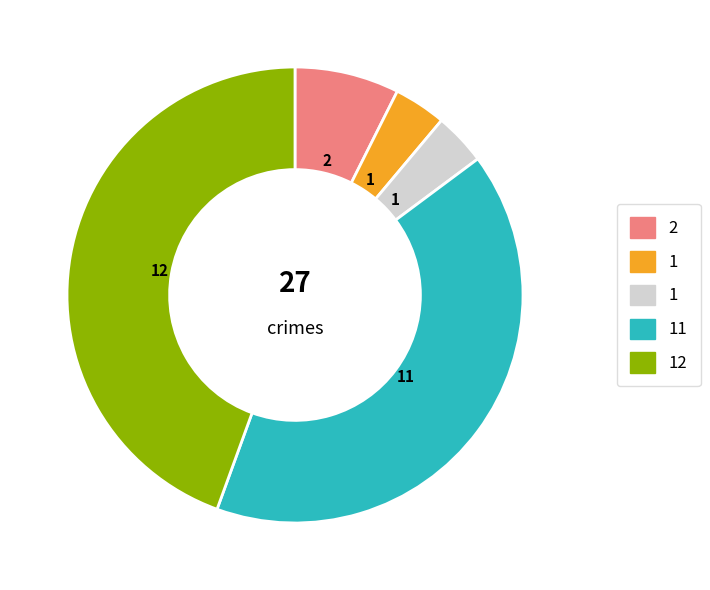

Count the number of slices in the pie.

5